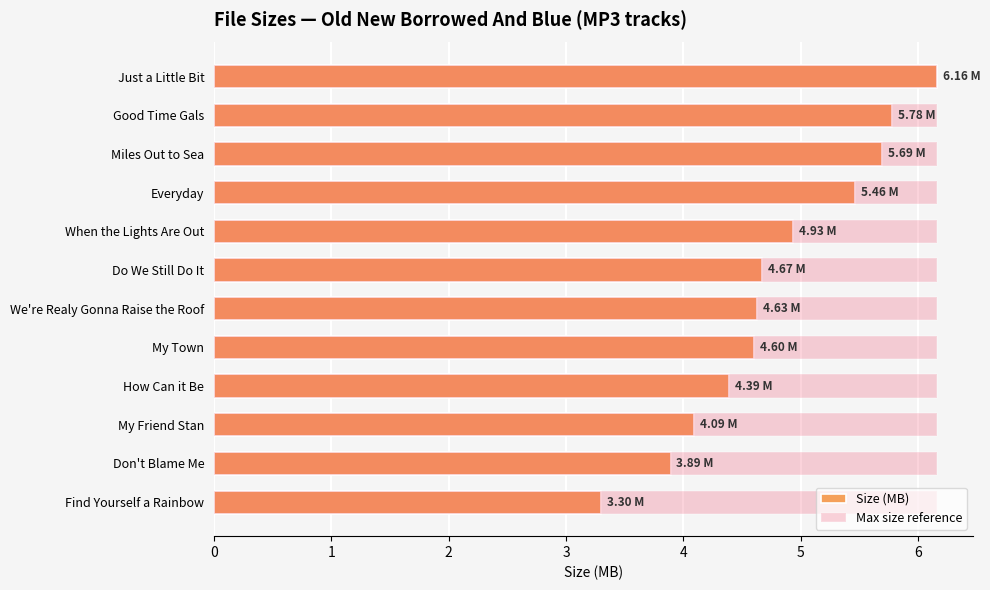

Is it true that Size (MB) equals 6.8 at We're Realy Gonna Raise the Roof?

False